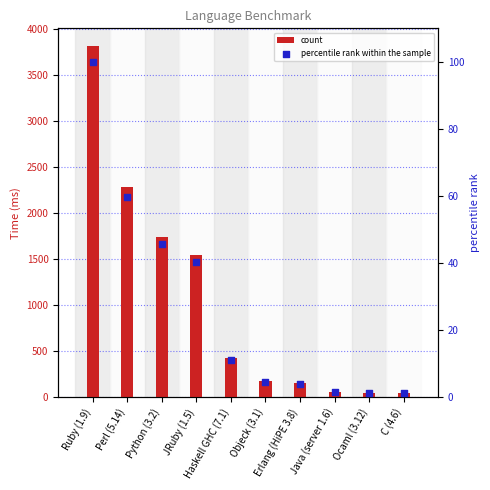

What are all the series names shown in the legend?

count, percentile rank within the sample